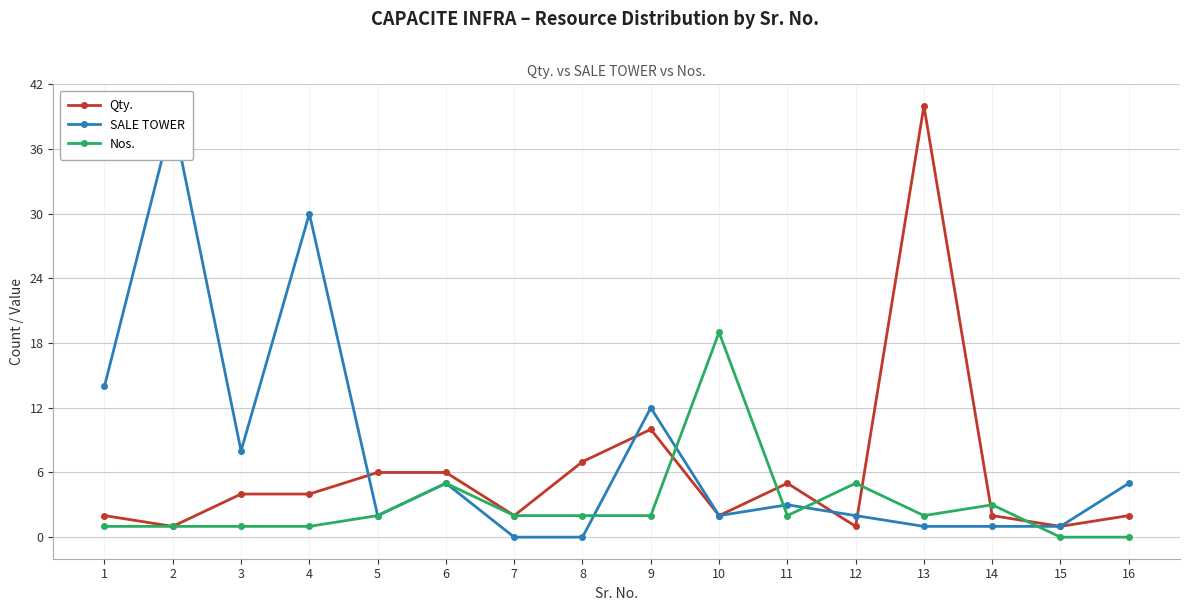

How many positive values does the SALE TOWER series have?

14